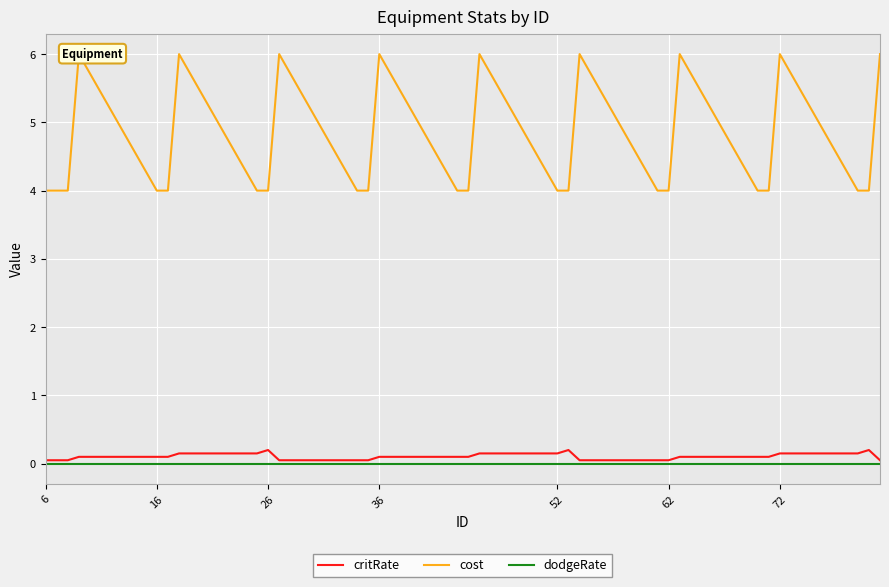

True or false: critRate and dodgeRate intersect in this chart.

False